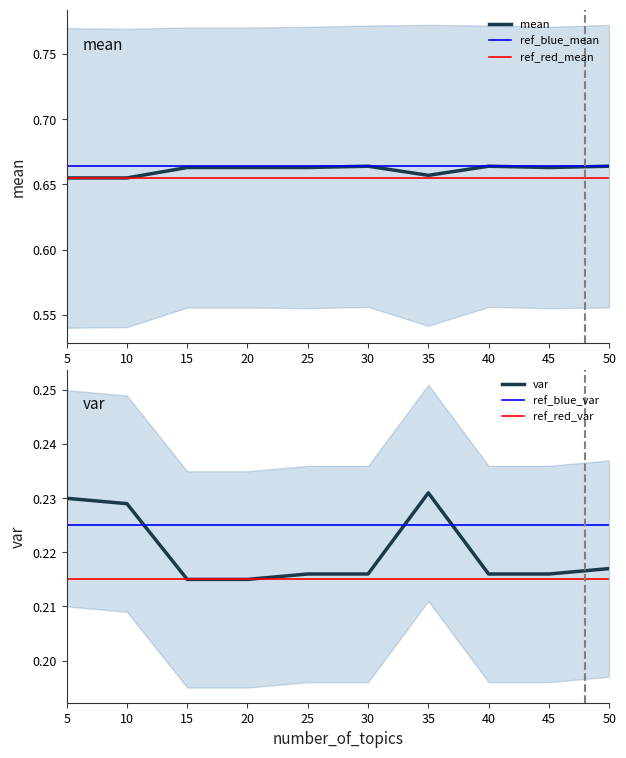

In var, how many points are higher than both neighbors (excluding endpoints)?

1